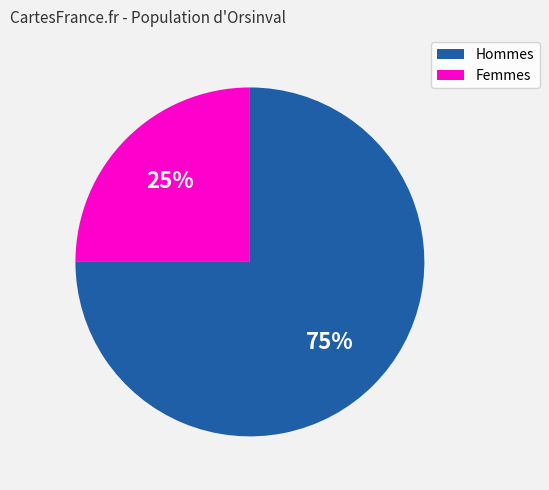

To the nearest percent, what is the difference between the largest and smallest slice percentages?

50%